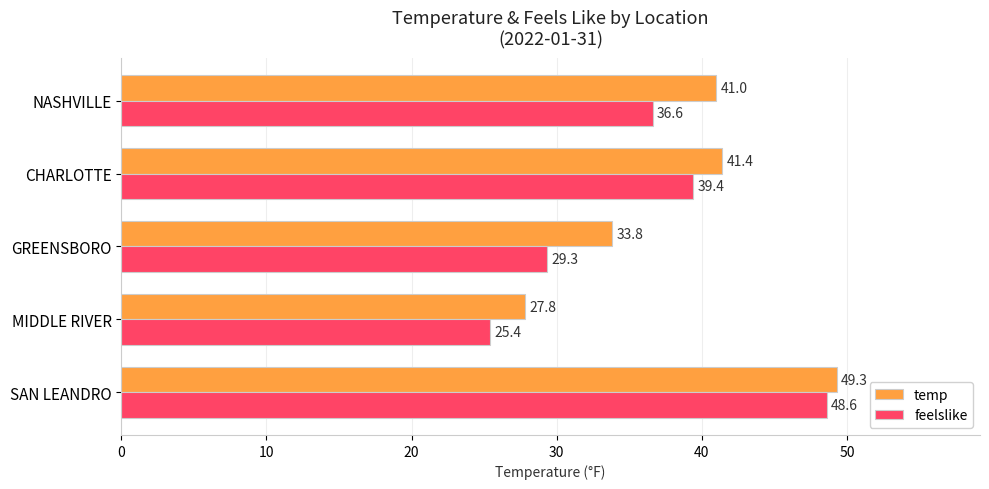

What is the highest value of the temp series?

49.3